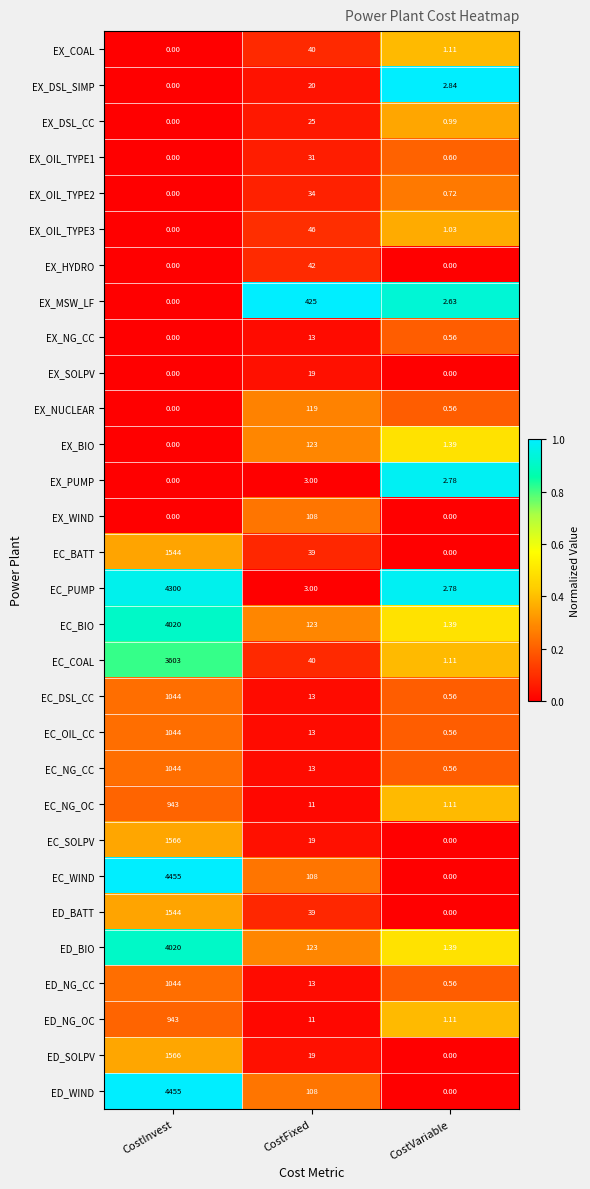

Where does the EC_BATT series first go above 39?

CostInvest